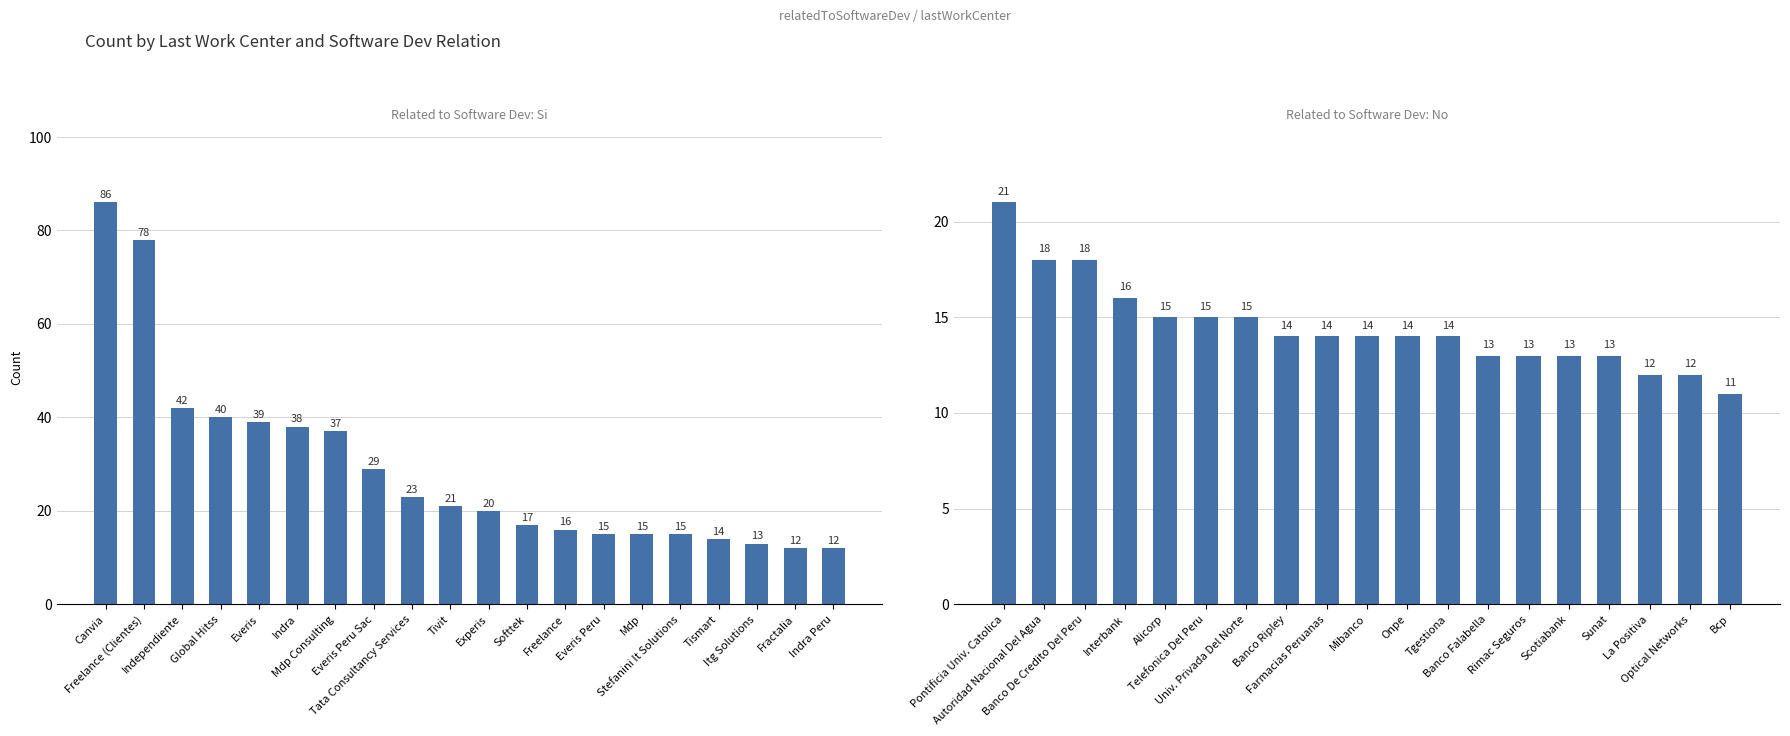

List the labels in order of value, smallest first.

Fractalia, Indra Peru, Itg Solutions, Tismart, Everis Peru, Mdp, Stefanini It Solutions, Freelance, Softtek, Experis, Tivit, Tata Consultancy Services, Everis Peru Sac, Mdp Consulting, Indra, Everis, Global Hitss, Independiente, Freelance (Clientes), Canvia